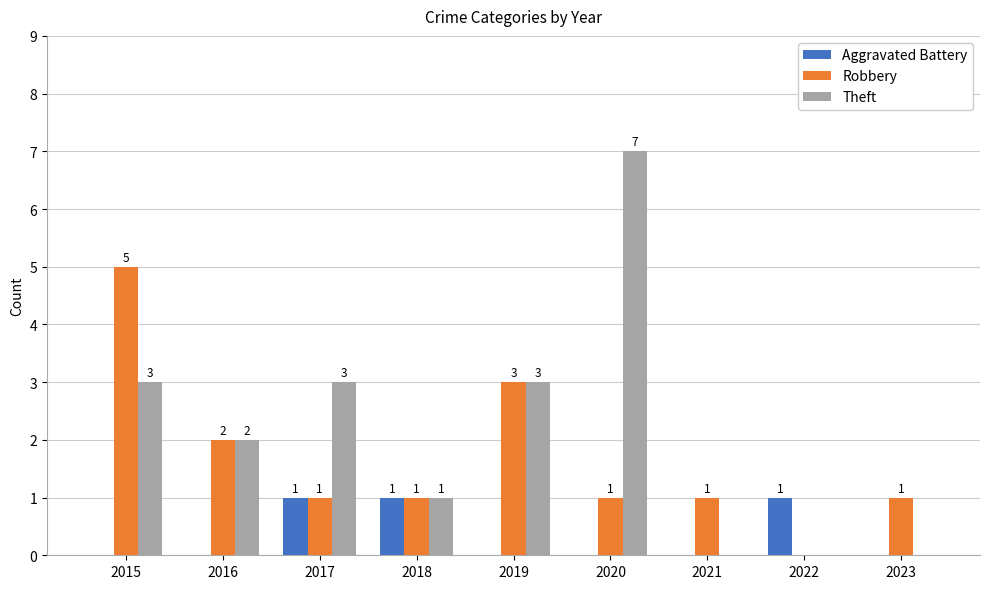

How many data points in Aggravated Battery are above 0?

3